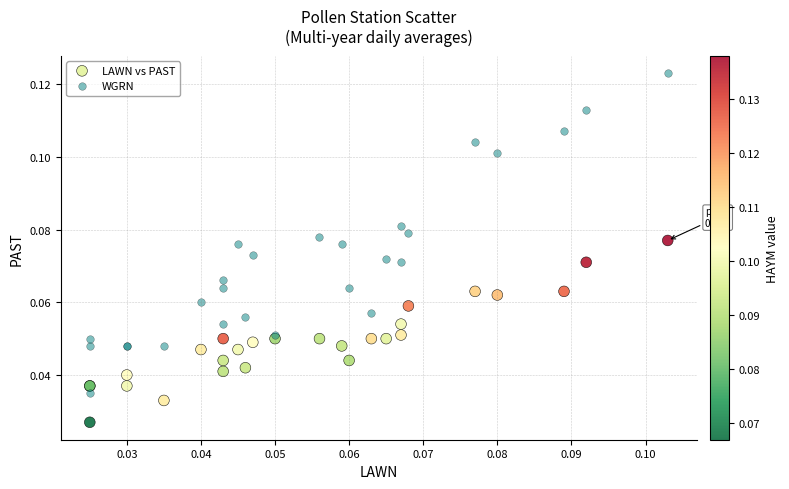

Which series reaches the maximum Y coordinate?

WGRN